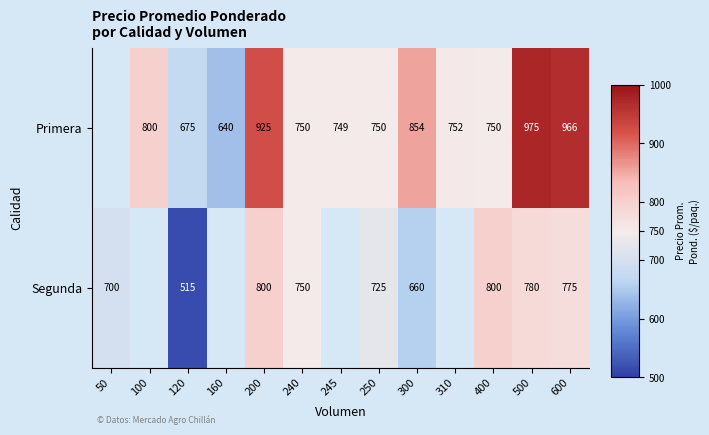

What is the spread (max minus min) of values at 250?

25